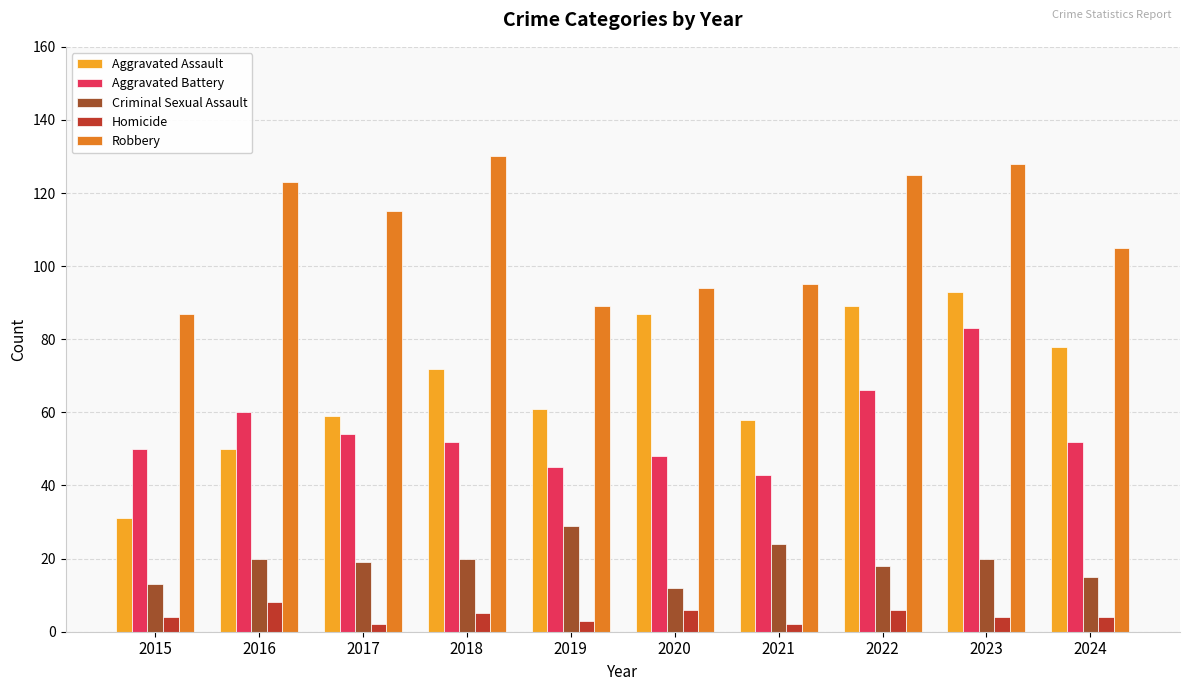

What is the difference between the highest and lowest values at 2019?

86